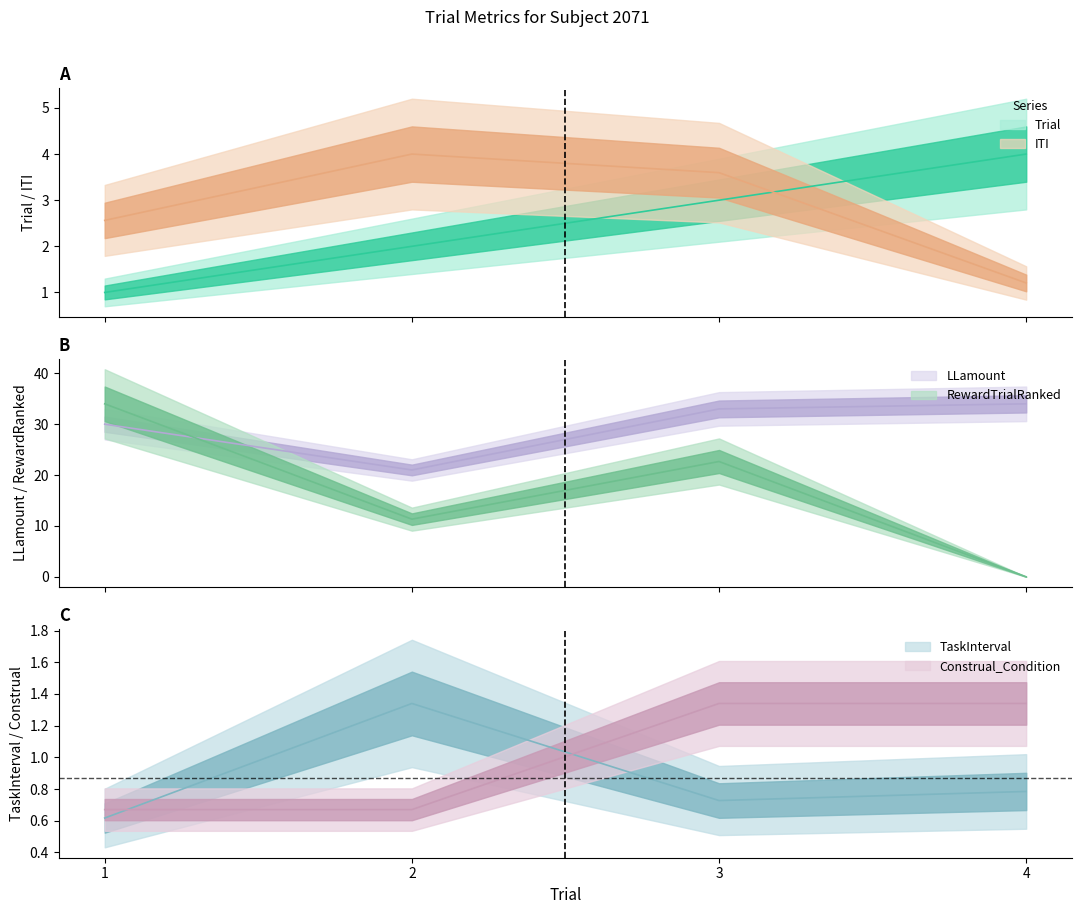

At which category does RewardTrialRanked reach its first local valley?

2